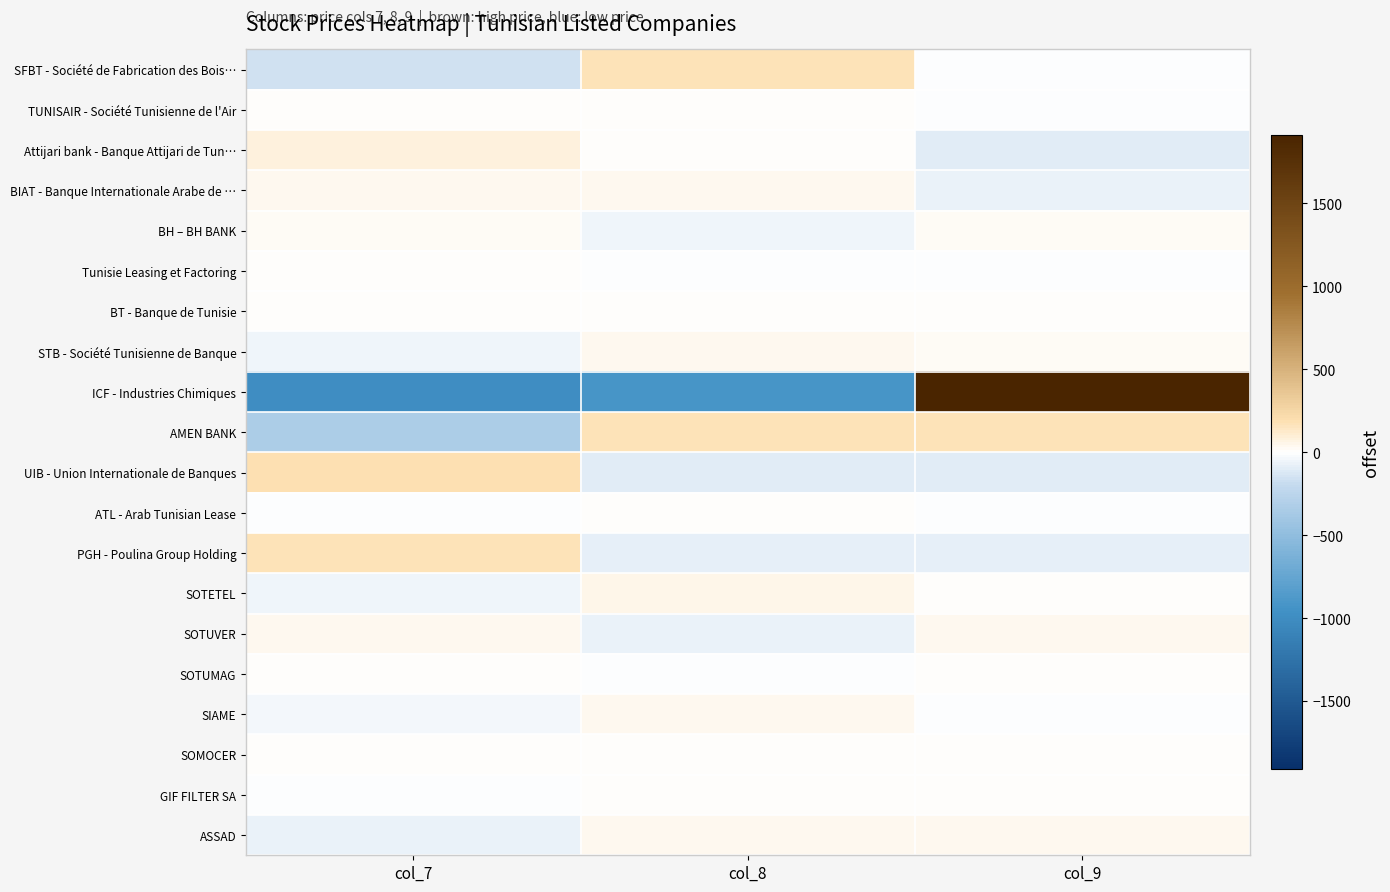

At which category is the sum across all series the highest?

col_9